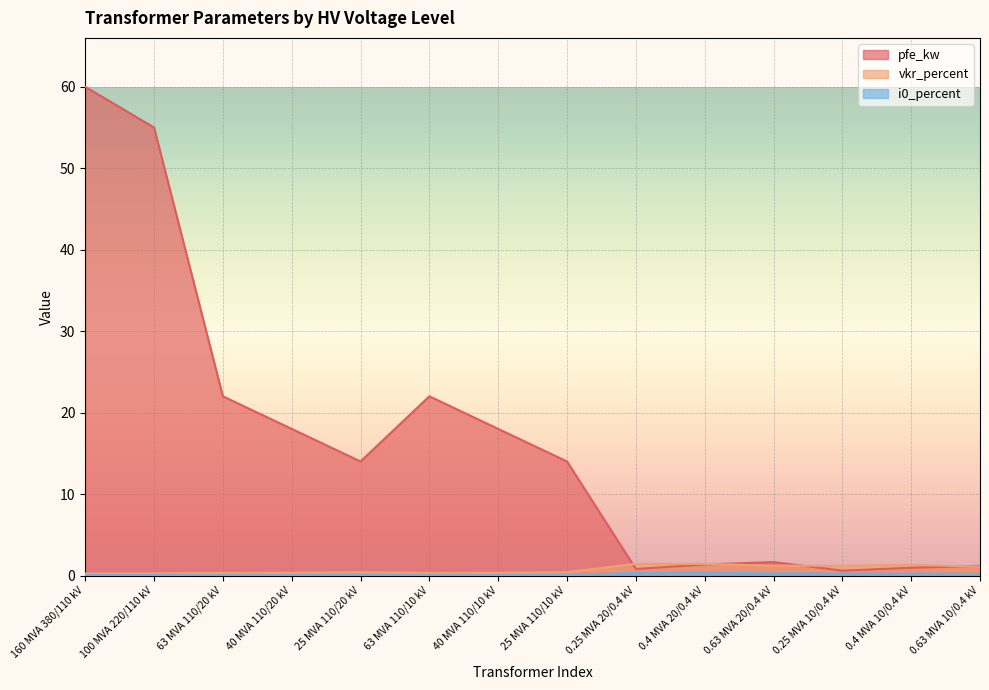

What is the difference between the highest and lowest values at 0.25 MVA 10/0.4 kV?

1.0